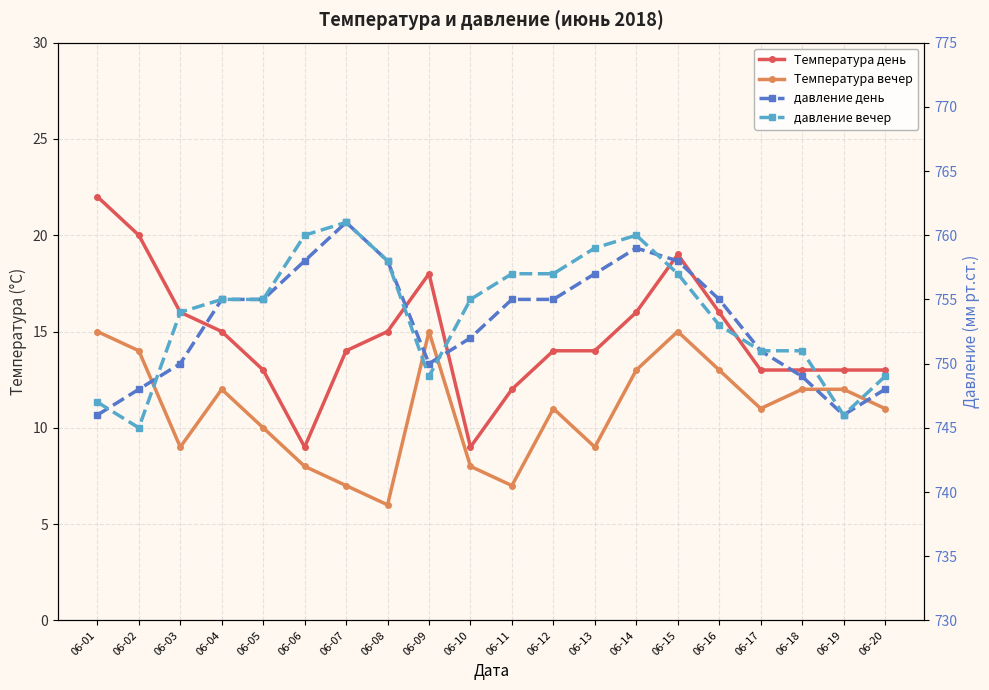

Which category has the highest value in the Температура вечер series?

06-01